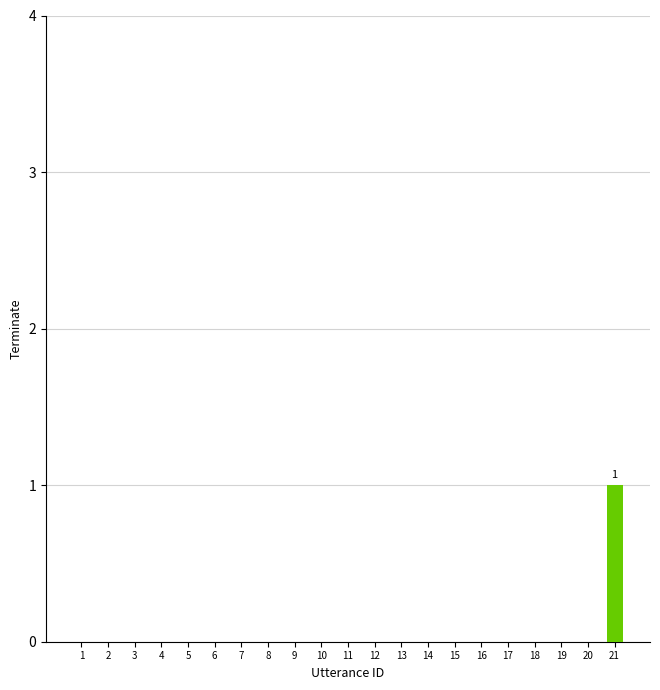

The value at 18 is 0. True or false?

True